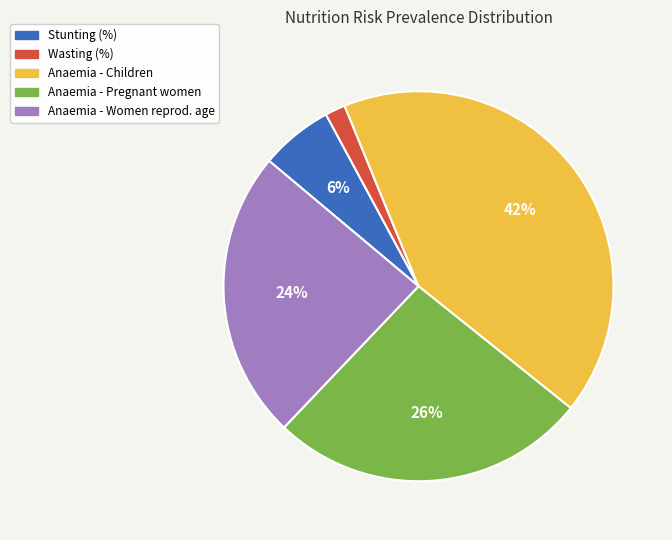

Is there a majority slice in this chart?

No